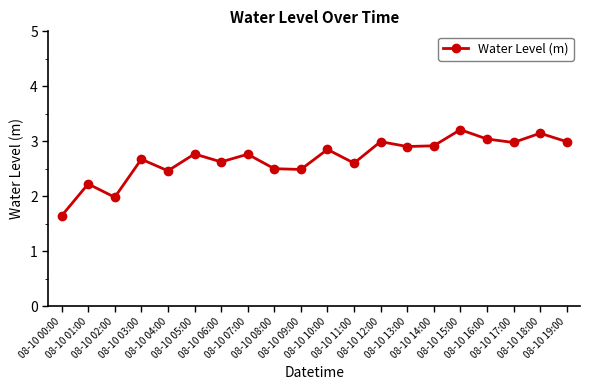

Between 08-10 10:00 and 08-10 02:00, which is larger?

08-10 10:00